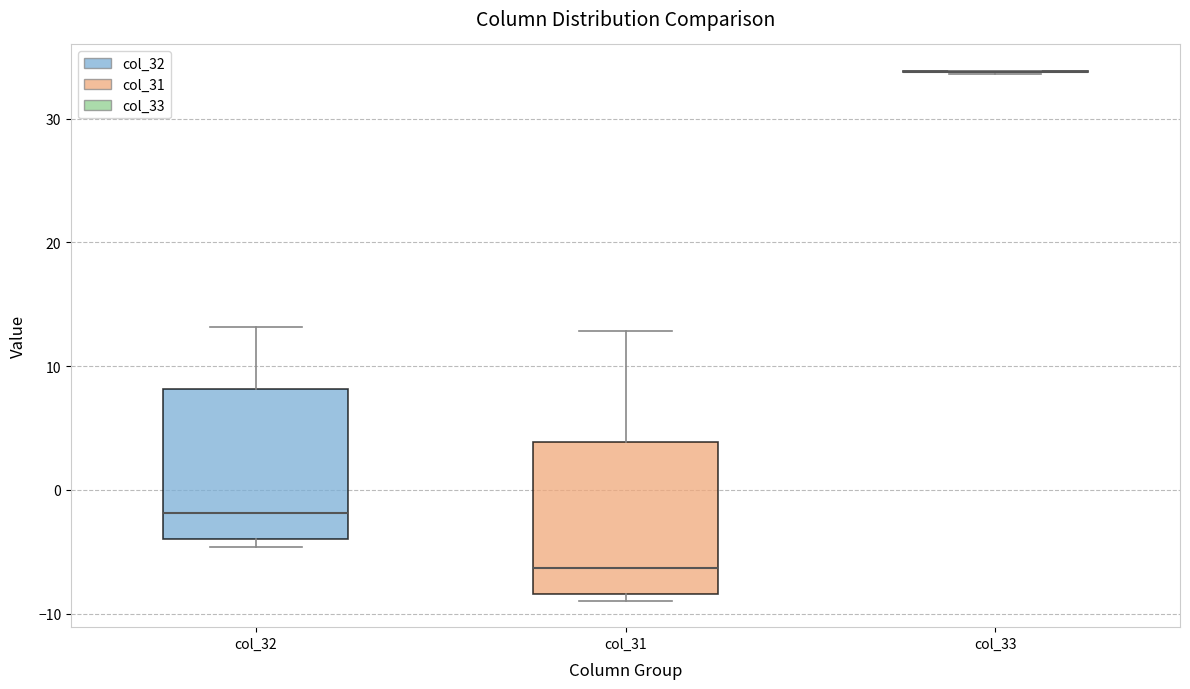

Where does the upper whisker of the box for col_32 end on the y-axis? The values are not printed on the chart, so give them approximately, as read against the axis.

13